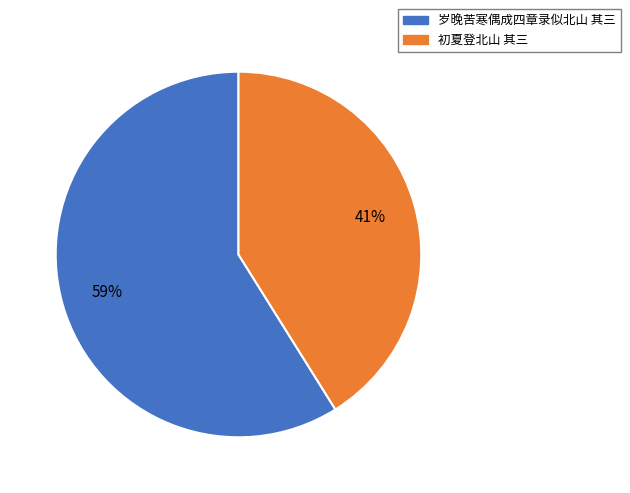

Does 岁晚苦寒偶成四章录似北山 其三 account for over 50% of the chart?

Yes